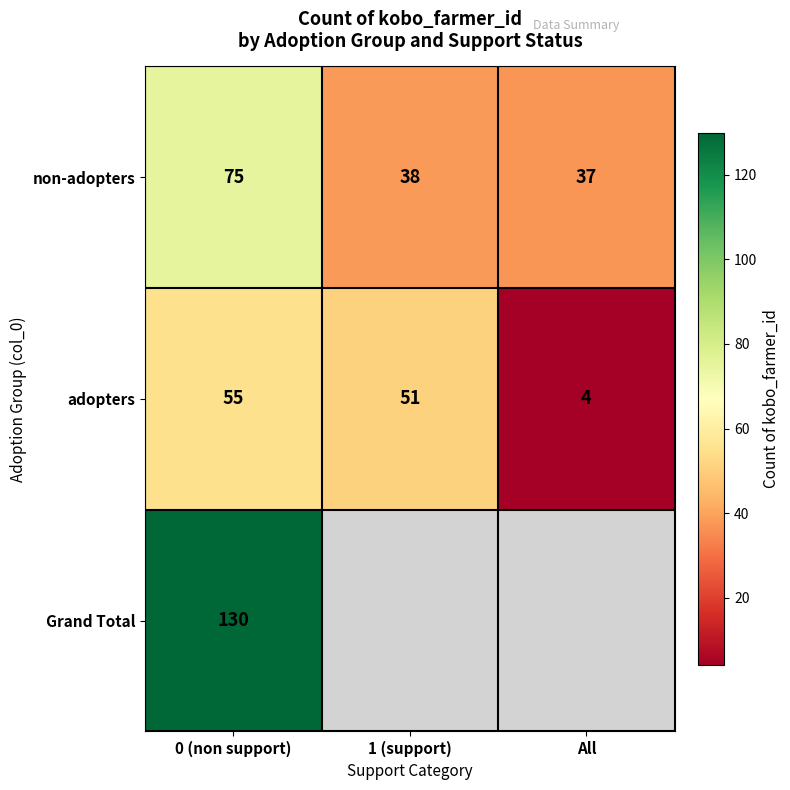

What is the lowest value of the adopters series?

4